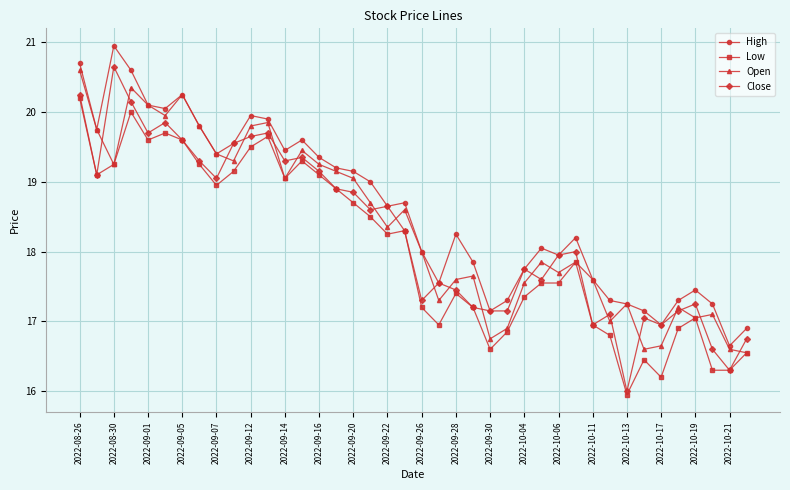

True or false: Open has more than 1 interior local peaks.

True